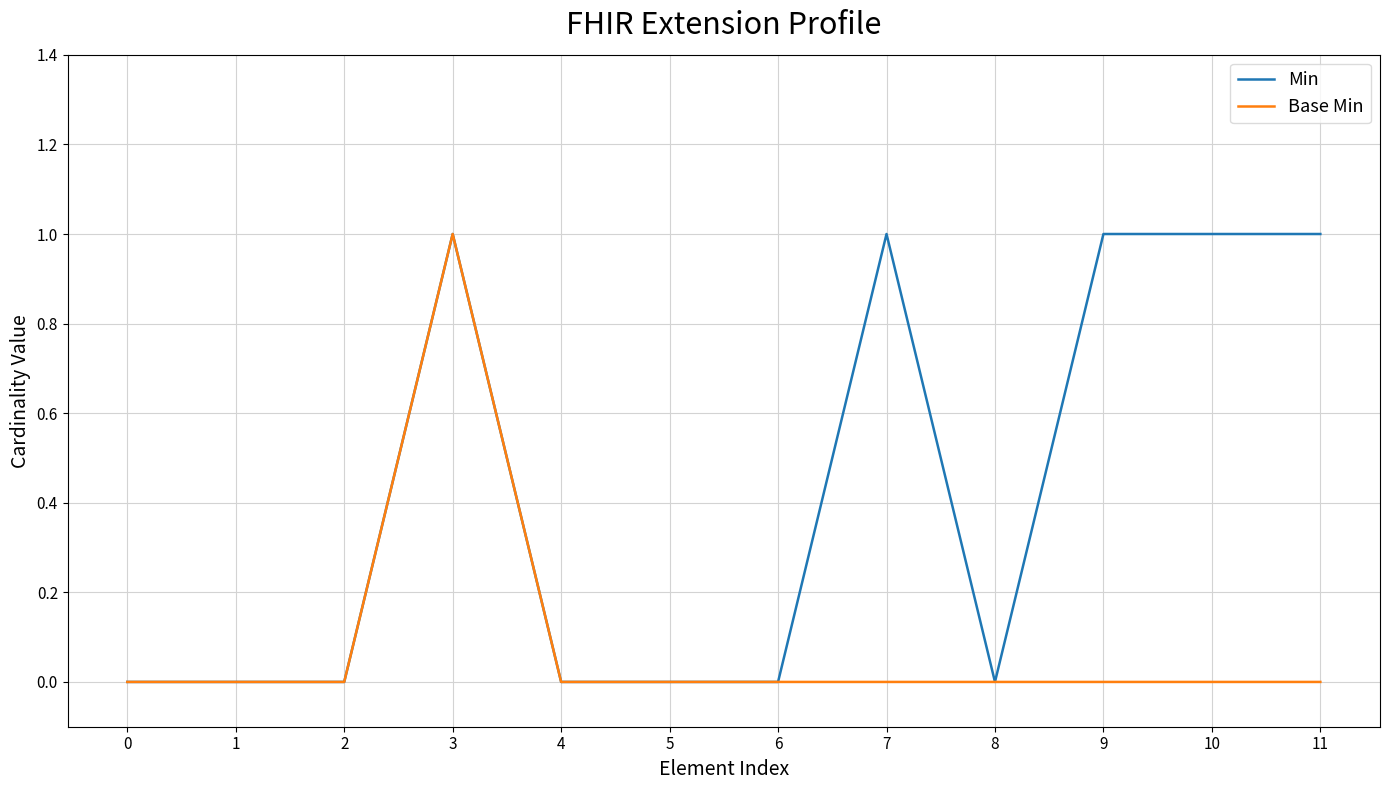

Which series has the largest total across all categories?

Min